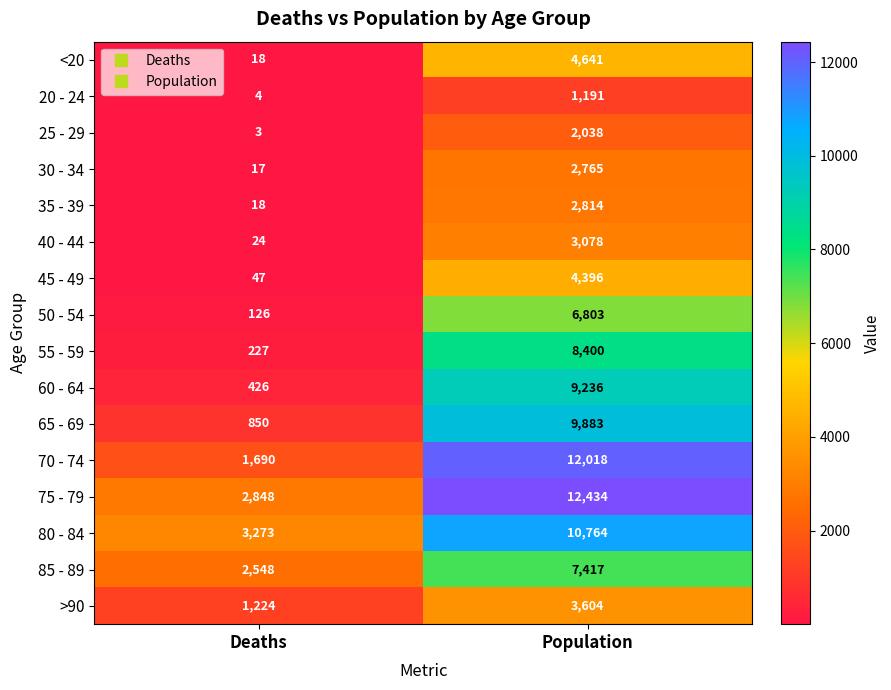

Rank the categories by 30 - 34 value from lowest to highest.

Deaths, Population